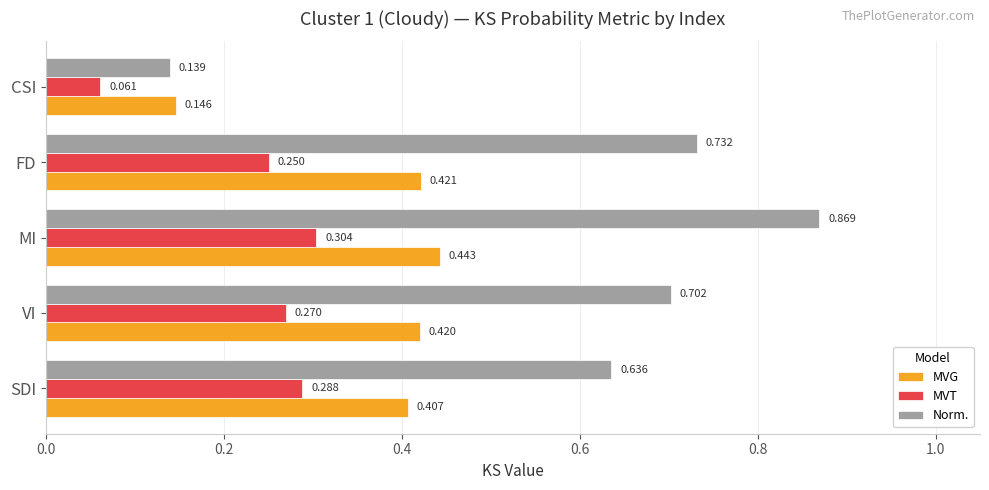

Which series has the largest total across all categories?

Norm.